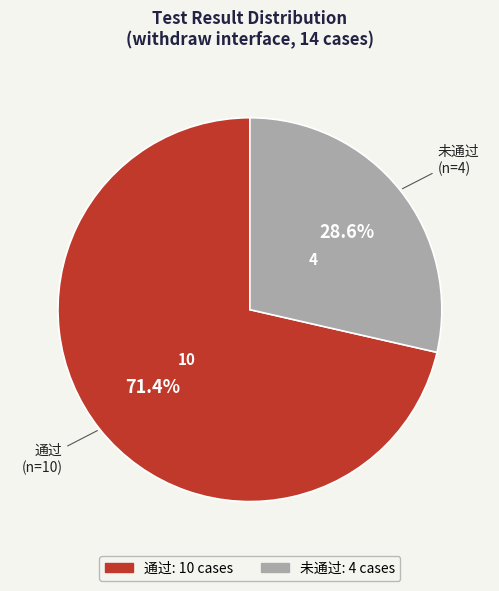

To the nearest percent, what portion does 未通过 represent?

29%